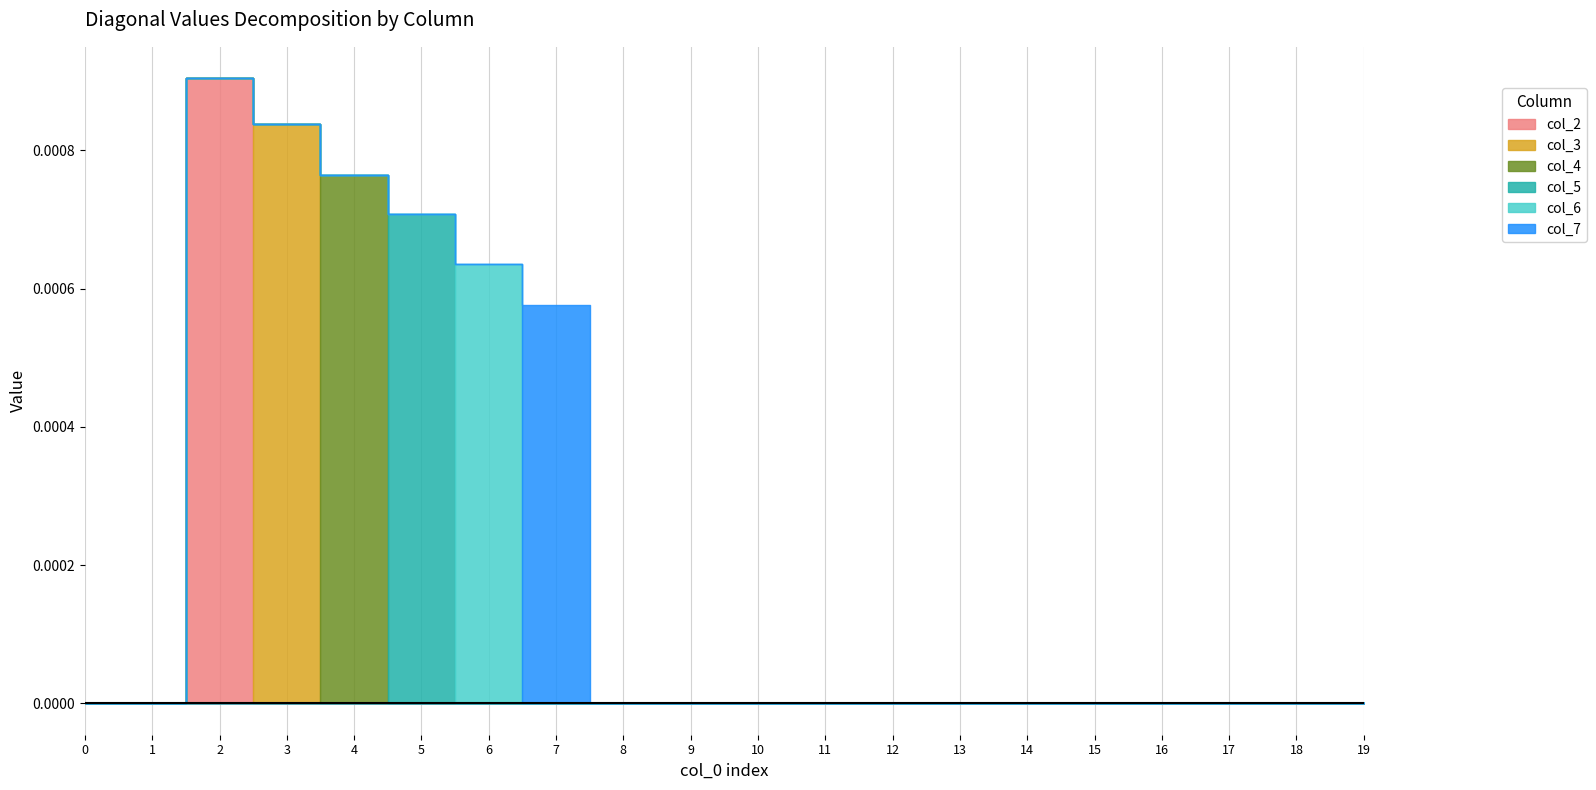

Does the chart display data point markers on the line(s)?

No